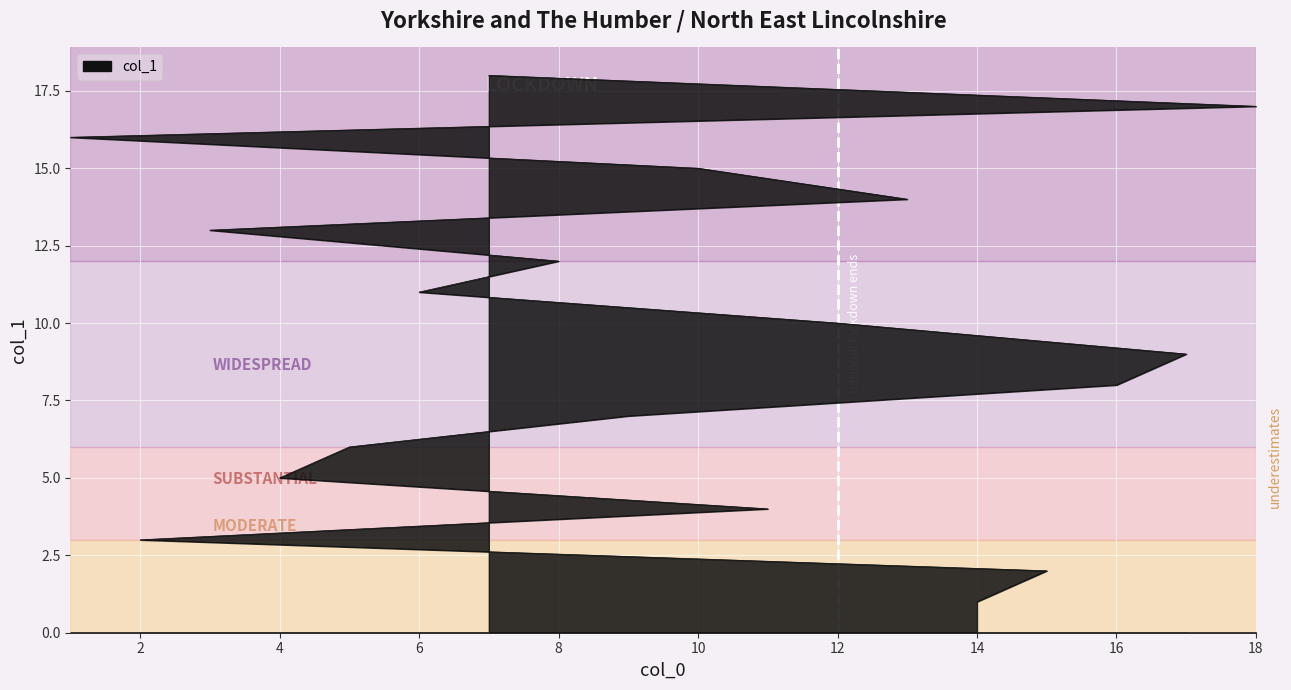

Which has a higher value, 11 or 8?

8